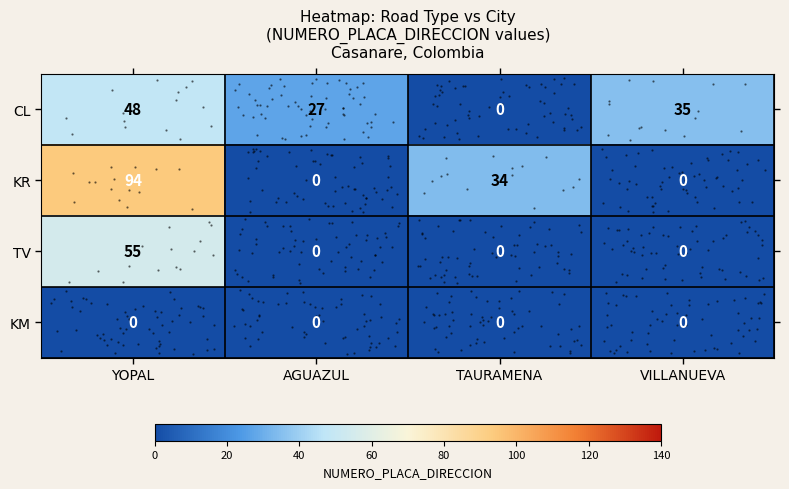

What is the difference between the maximum and second lowest values in the CL series?

21